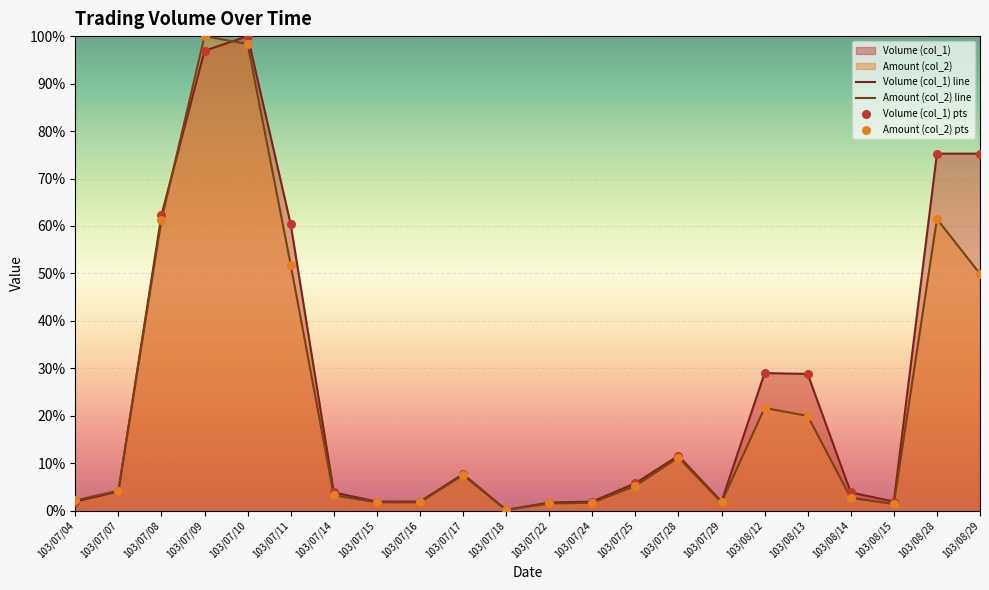

Is the value of Amount (col_2) pts at 103/08/14 greater than the value of Volume (col_1) line at 103/07/29?

Yes